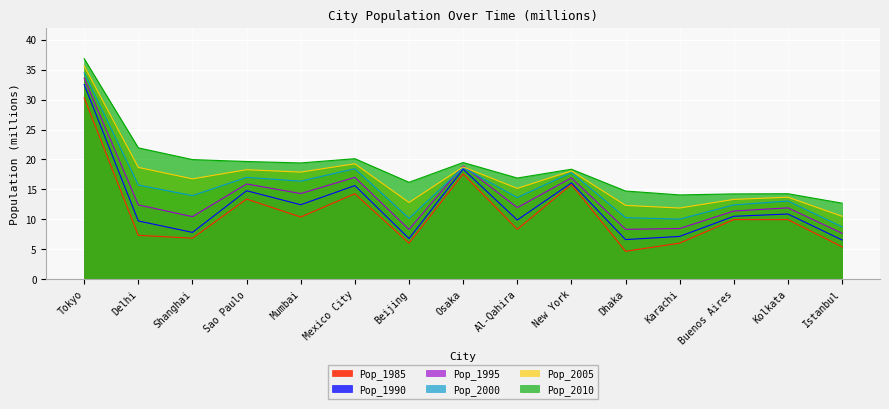

How many lines are shown in the chart?

6